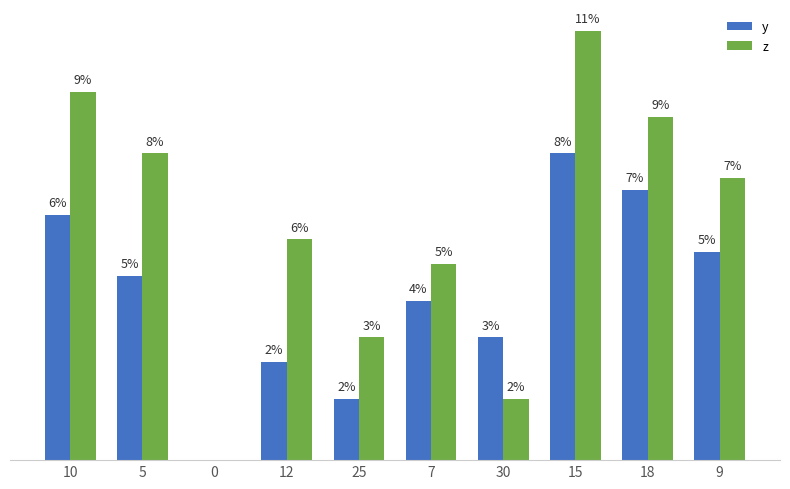

List the series in order of their peak value, lowest first.

y, z